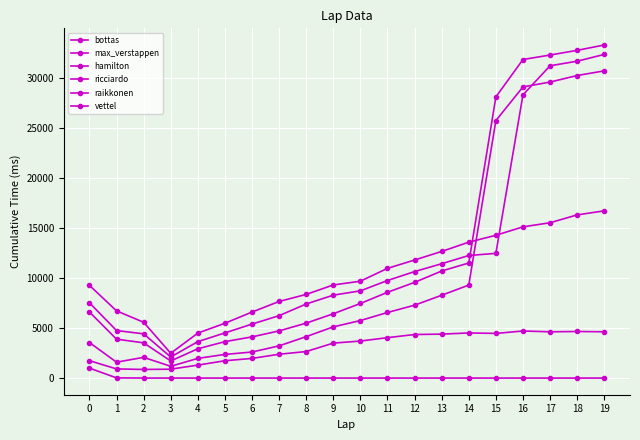

Reading left to right, extract all data points from this chart.

bottas: 0=1739	1=913	2=861	3=887	4=1294	5=1731	6=1962	7=2380	8=2649	9=3491	10=3696	11=4036	12=4349	13=4389	14=4504	15=4460	16=4700	17=4621	18=4651	19=4624
max_verstappen: 0=3550	1=1585	2=2070	3=1174	4=1965	5=2362	6=2600	7=3217	8=4137	9=5114	10=5744	11=6549	12=7278	13=8270	14=9288	15=25714	16=29079	17=29562	18=30215	19=30679
hamilton: 0=6600	1=3886	2=3520	3=1709	4=2924	5=3638	6=4112	7=4711	8=5487	9=6423	10=7448	11=8565	12=9558	13=10692	14=11493	15=28076	16=31813	17=32261	18=32729	19=33264
ricciardo: 0=7519	1=4745	2=4418	3=2103	4=3639	5=4509	6=5391	7=6232	8=7397	9=8281	10=8710	11=9743	12=10636	13=11418	14=12241	15=12453	16=28285	17=31187	18=31646	19=32321
raikkonen: 0=9259	1=6710	2=5573	3=2477	4=4489	5=5476	6=6591	7=7651	8=8355	9=9299	10=9674	11=10957	12=11789	13=12646	14=13572	15=14260	16=15101	17=15512	18=16296	19=16699
vettel: 0=995	1=20	2=0	3=0	4=0	5=0	6=0	7=0	8=0	9=0	10=0	11=0	12=0	13=0	14=0	15=0	16=0	17=0	18=0	19=0